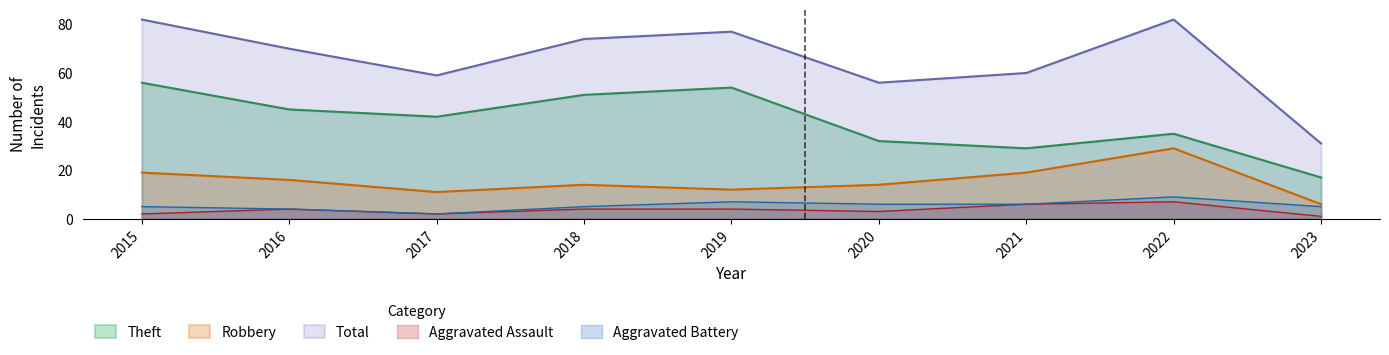

True or false: Aggravated Battery and Robbery intersect in this chart.

False